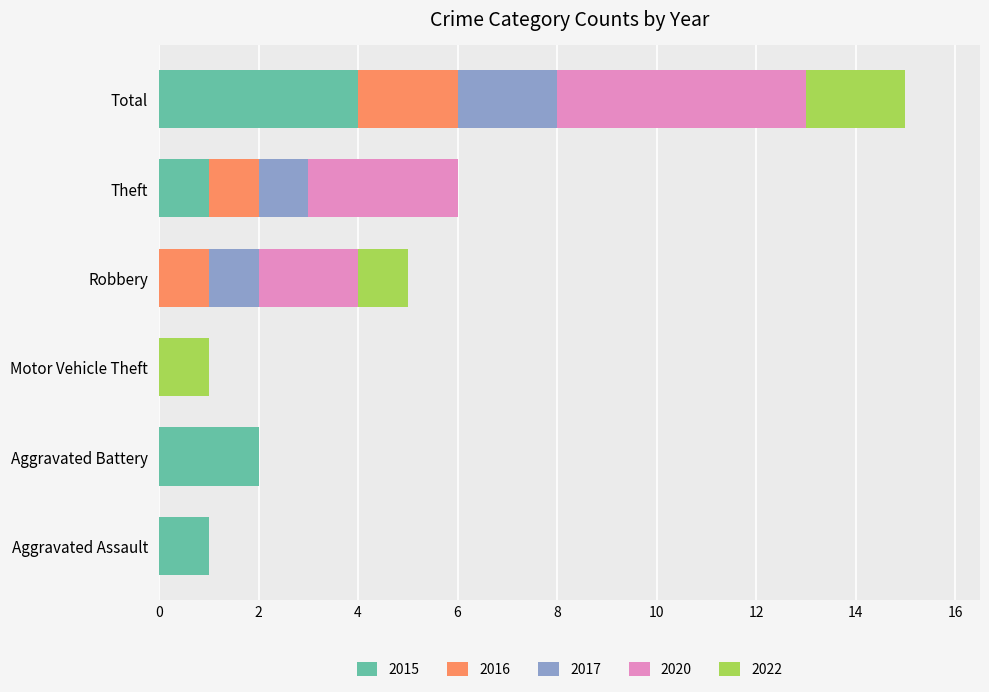

The 2015 series shows 2 at Aggravated Assault. True or false?

False